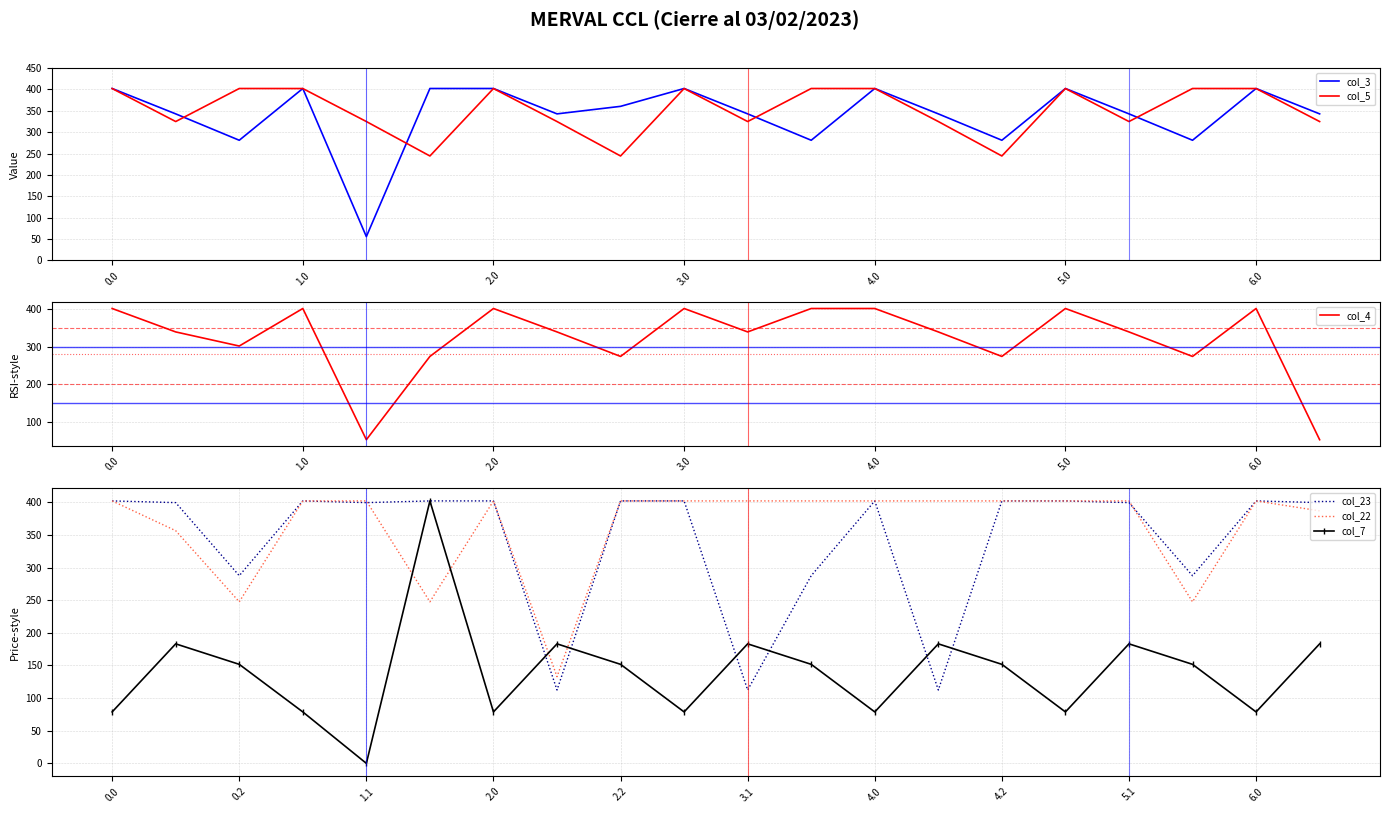

The col_5 series shows 401.9 at 0.0. True or false?

True